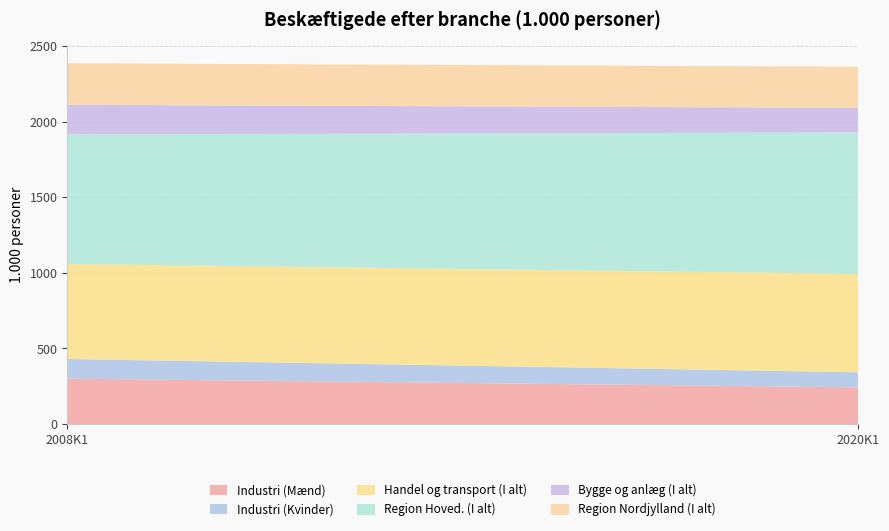

Reading right to left, extract all data points from this chart.

Industri (Mænd): 2020K1=242	2008K1=300
Industri (Kvinder): 2020K1=100	2008K1=130
Handel og transport (I alt): 2020K1=651	2008K1=629
Region Hoved. (I alt): 2020K1=936	2008K1=857
Bygge og anlæg (I alt): 2020K1=163	2008K1=196
Region Nordjylland (I alt): 2020K1=272	2008K1=275